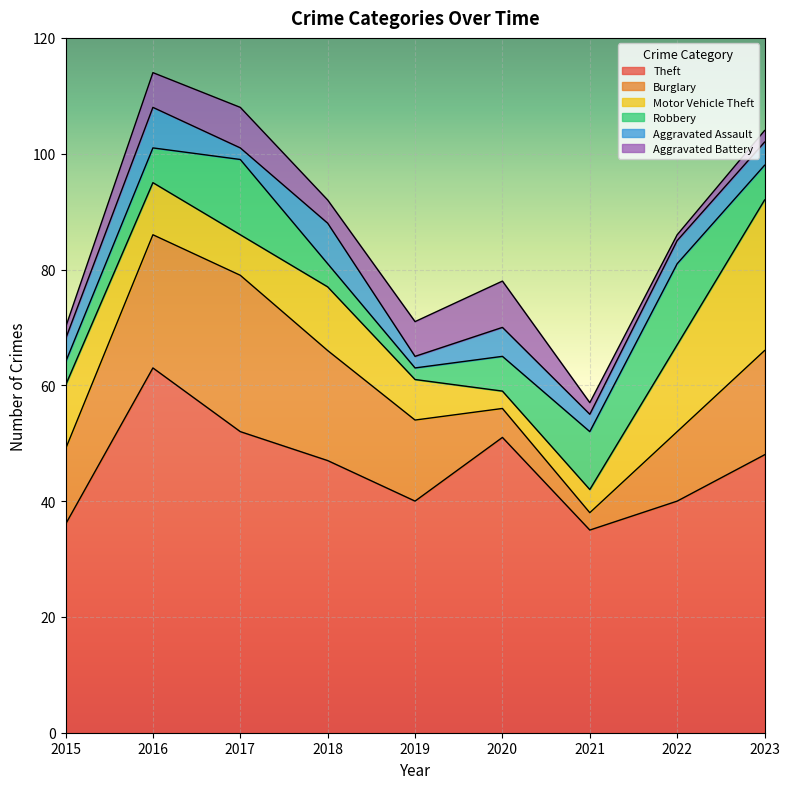

Reading right to left, what are all the values shown in this chart?

Theft: 2023=48	2022=40	2021=35	2020=51	2019=40	2018=47	2017=52	2016=63	2015=36
Burglary: 2023=18	2022=12	2021=3	2020=5	2019=14	2018=19	2017=27	2016=23	2015=13
Motor Vehicle Theft: 2023=26	2022=15	2021=4	2020=3	2019=7	2018=11	2017=7	2016=9	2015=11
Robbery: 2023=6	2022=14	2021=10	2020=6	2019=2	2018=4	2017=13	2016=6	2015=4
Aggravated Assault: 2023=4	2022=4	2021=3	2020=5	2019=2	2018=7	2017=2	2016=7	2015=4
Aggravated Battery: 2023=2	2022=1	2021=2	2020=8	2019=6	2018=4	2017=7	2016=6	2015=2